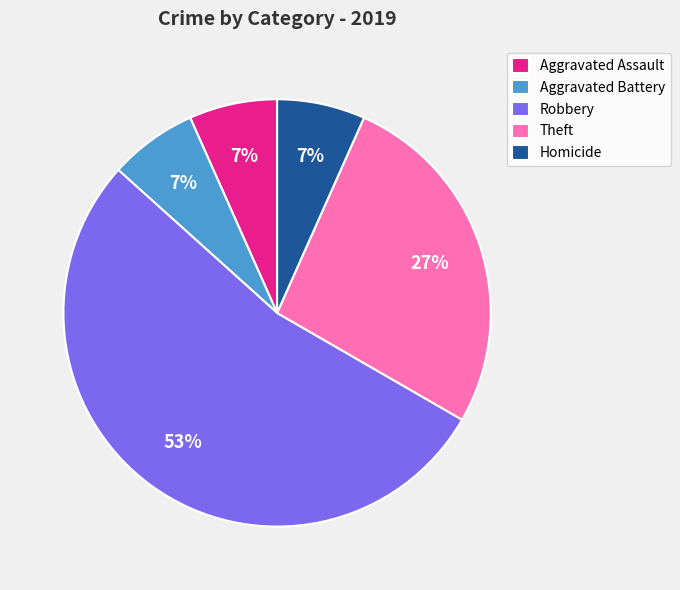

To the nearest percent, what is the average slice percentage?

20%